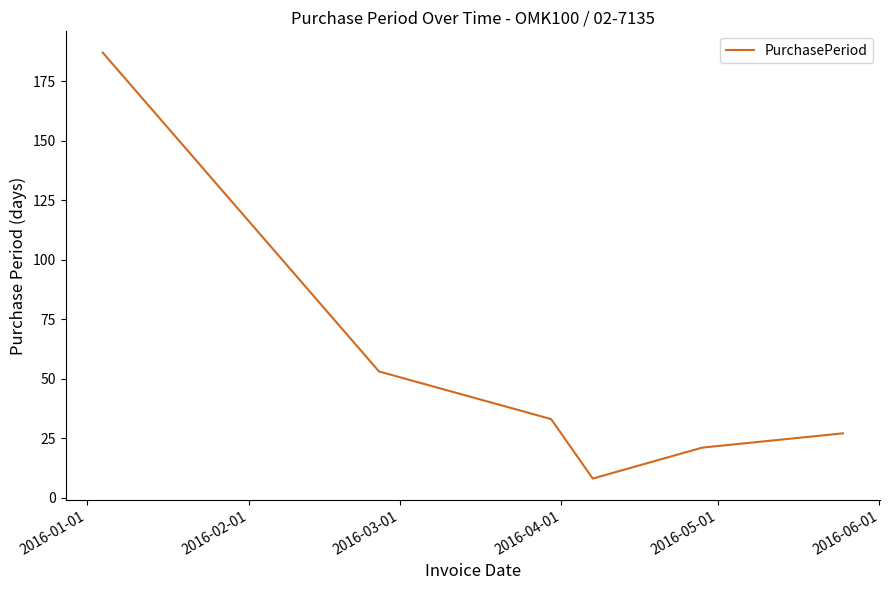

How many lines are shown in the chart?

1